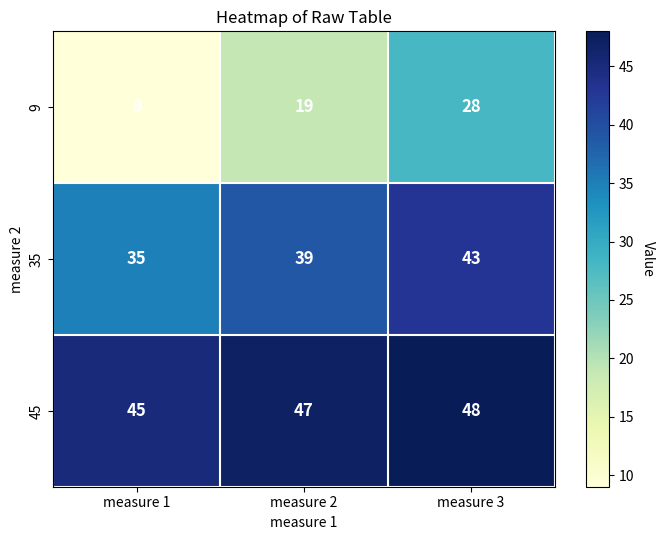

The value of 9 at measure 3 is 44. True or false?

False